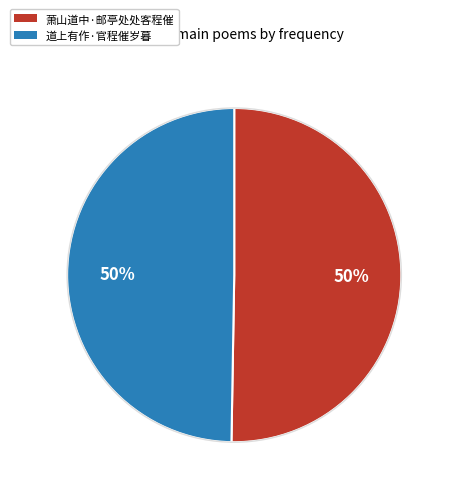

Count the number of slices in the pie.

2